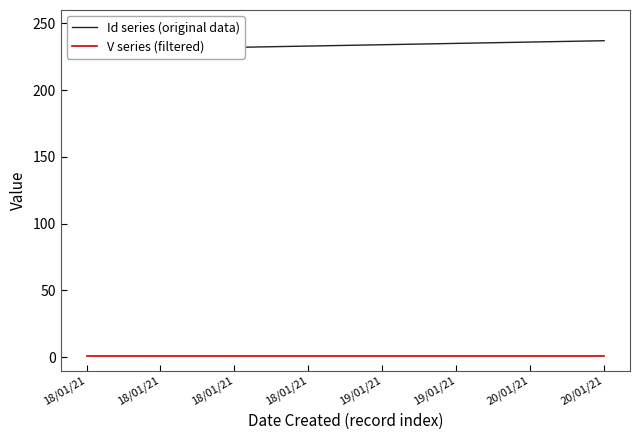

True or false: Id series (original data) and V series (filtered) intersect in this chart.

False